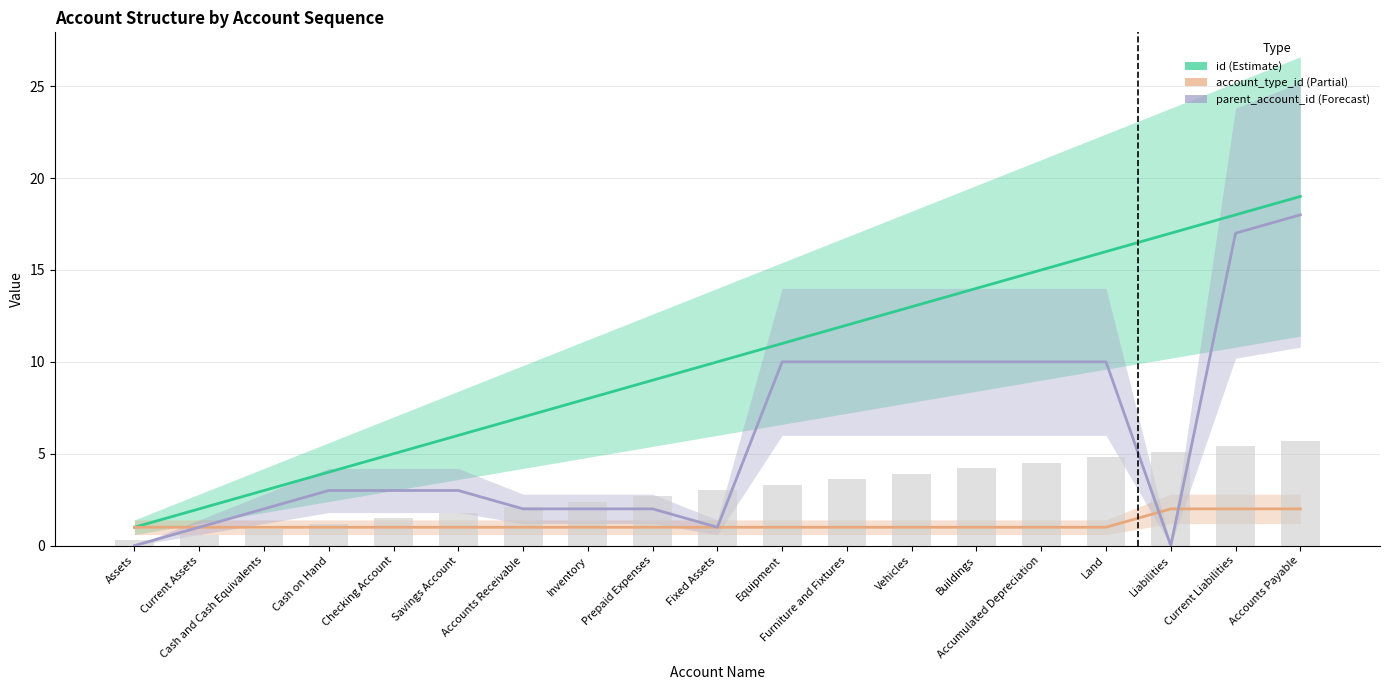

What is the spread (max minus min) of values at Assets?

1